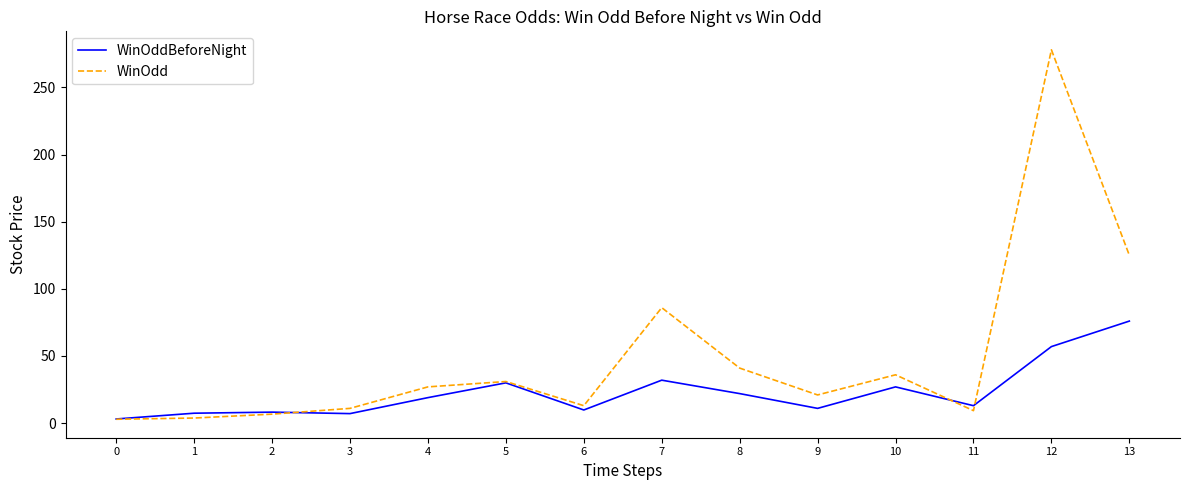

True or false: WinOddBeforeNight and WinOdd intersect in this chart.

True